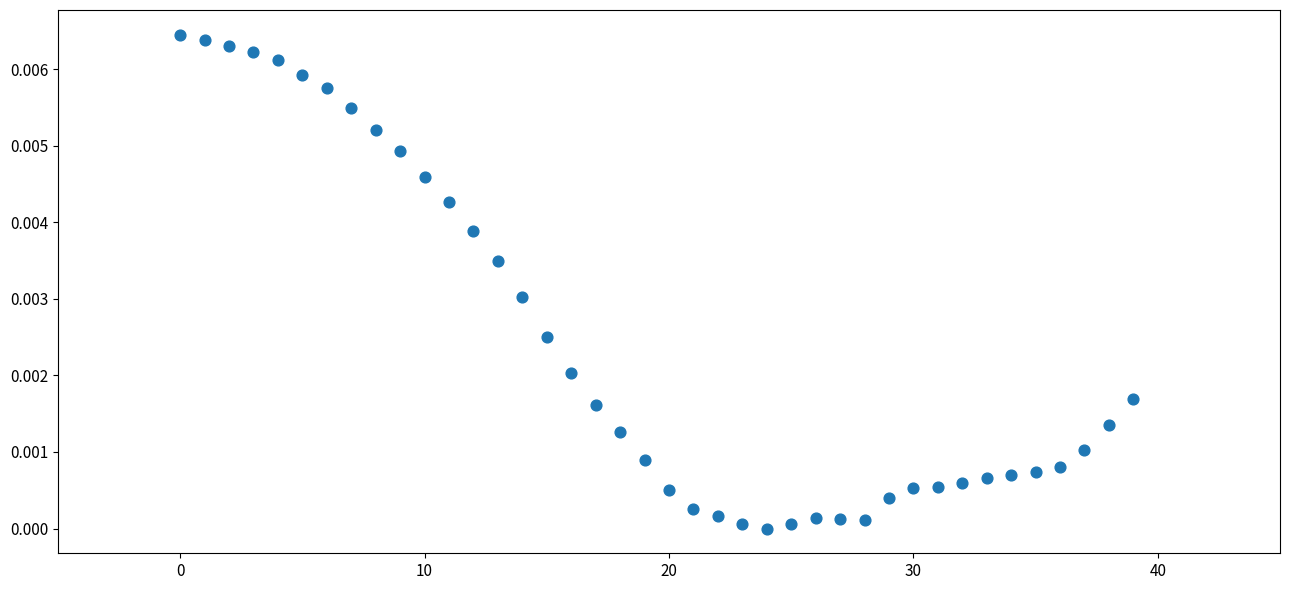

How many data points are displayed?

40